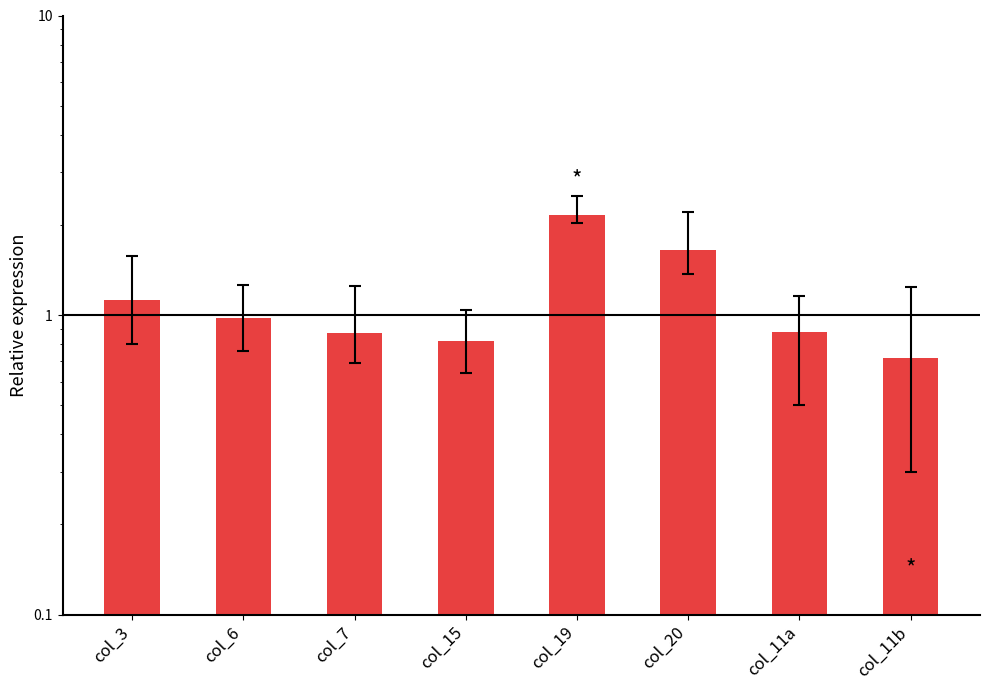

Reading left to right, transcribe all the data shown in this chart.

col_3=1.1	col_6=1.0	col_7=0.9	col_15=0.8	col_19=2.1	col_20=1.6	col_11a=0.9	col_11b=0.7